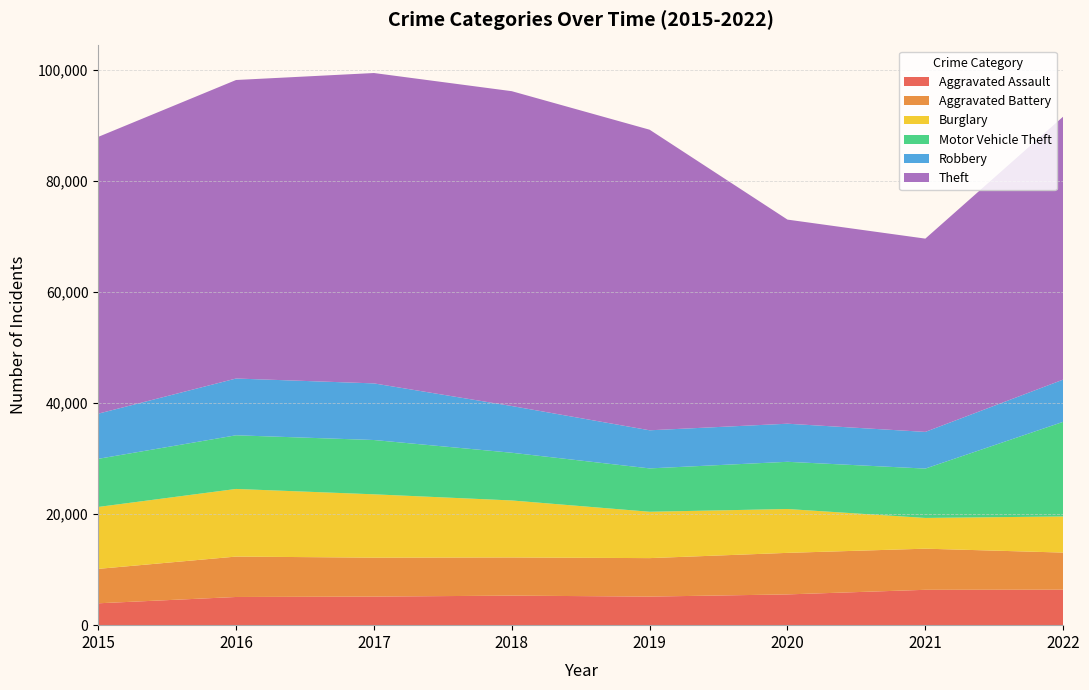

Reading left to right, list all the values displayed in this chart.

Aggravated Assault: 3940	5077	5147	5322	5147	5541	6370	6392
Aggravated Battery: 6201	7279	7015	6877	6931	7484	7409	6683
Burglary: 11154	12182	11409	10266	8351	7899	5537	6508
Motor Vehicle Theft: 8669	9668	9782	8594	7811	8505	8891	17043
Robbery: 8134	10226	10201	8418	6865	6862	6609	7612
Theft: 49859	53773	55909	56714	54146	36767	34815	47374